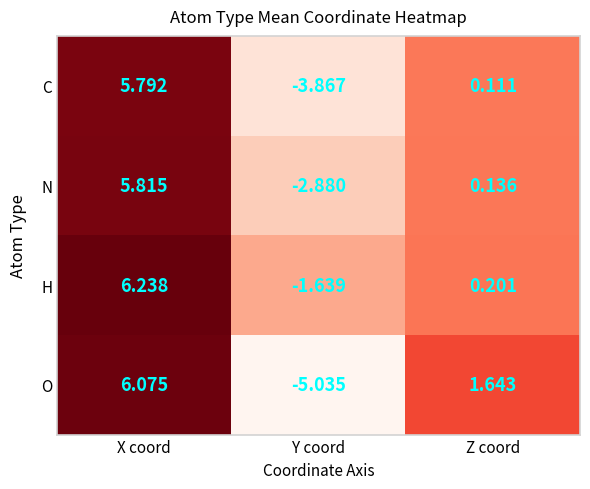

Which series changed the most between Y coord and Z coord?

O